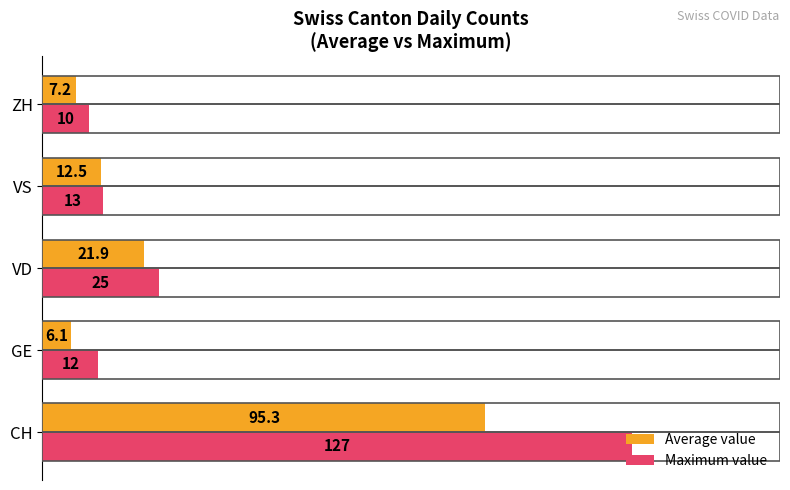

What is the difference between the maximum and minimum values in the Maximum value series?

117.0